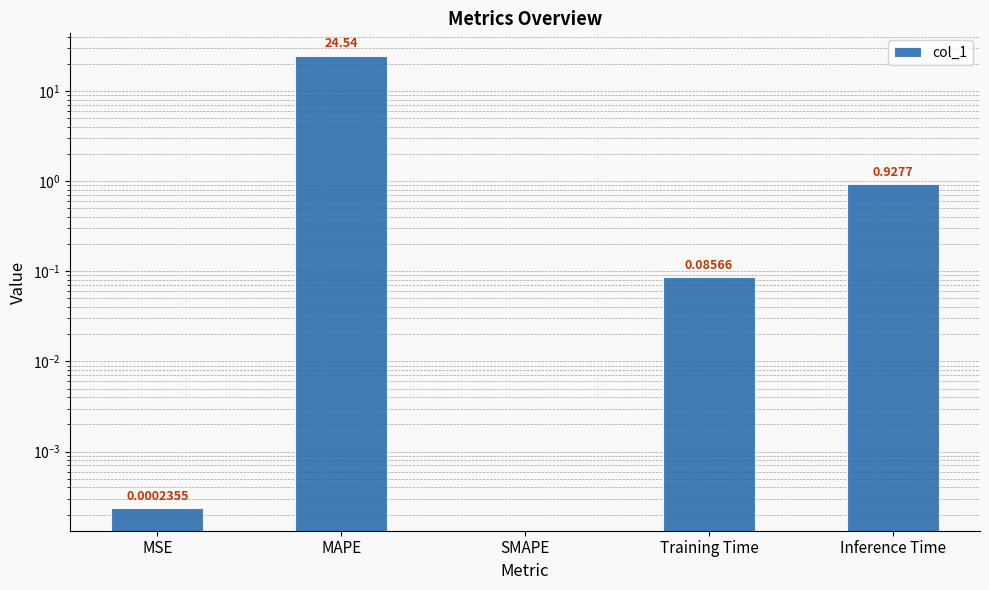

The chart shows a value of -15.7 at SMAPE. True or false?

False